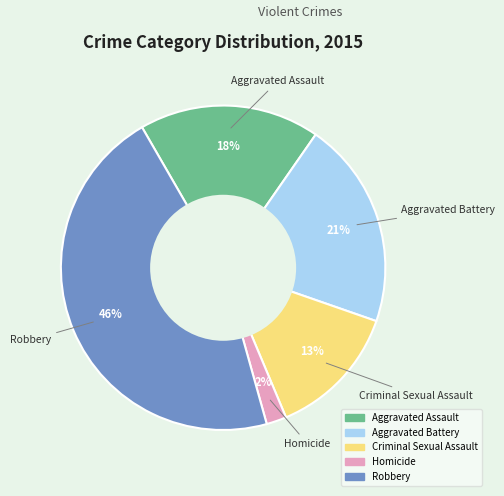

True or false: Homicide accounts for 2% of the total.

True